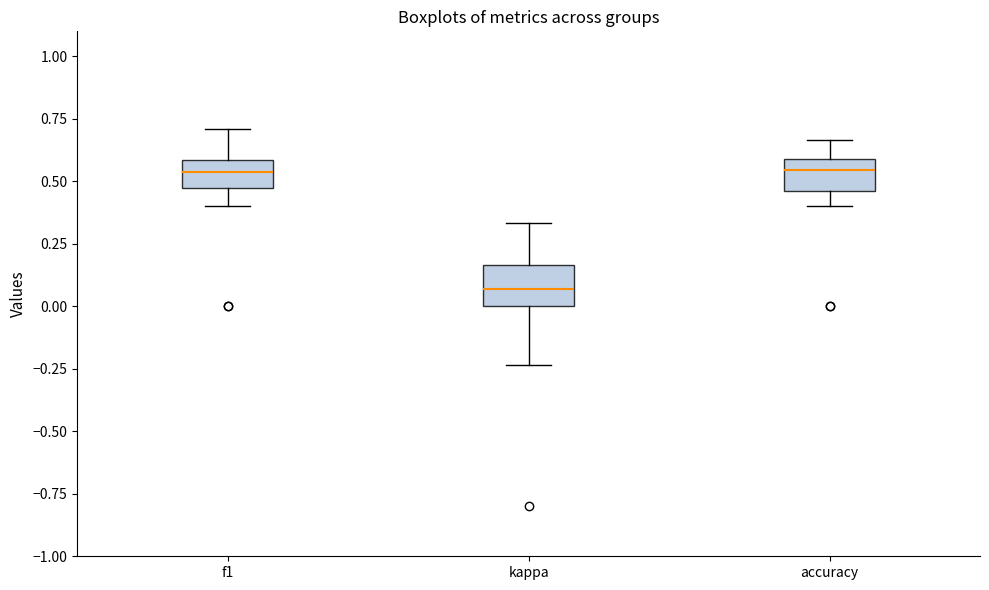

Which box has the lowest median line?

kappa